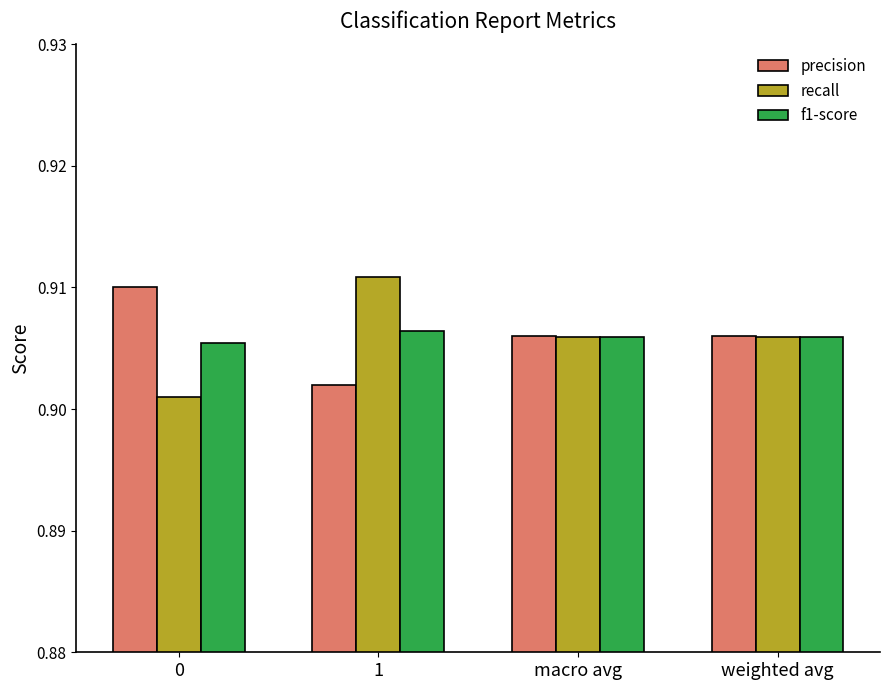

True or false: precision has a value of 0.6 at 0.

False